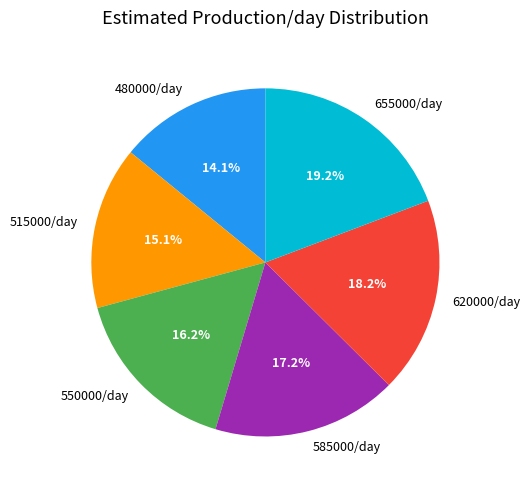

What is the ratio of the value at 655000/day to the value at 480000/day?

1.4